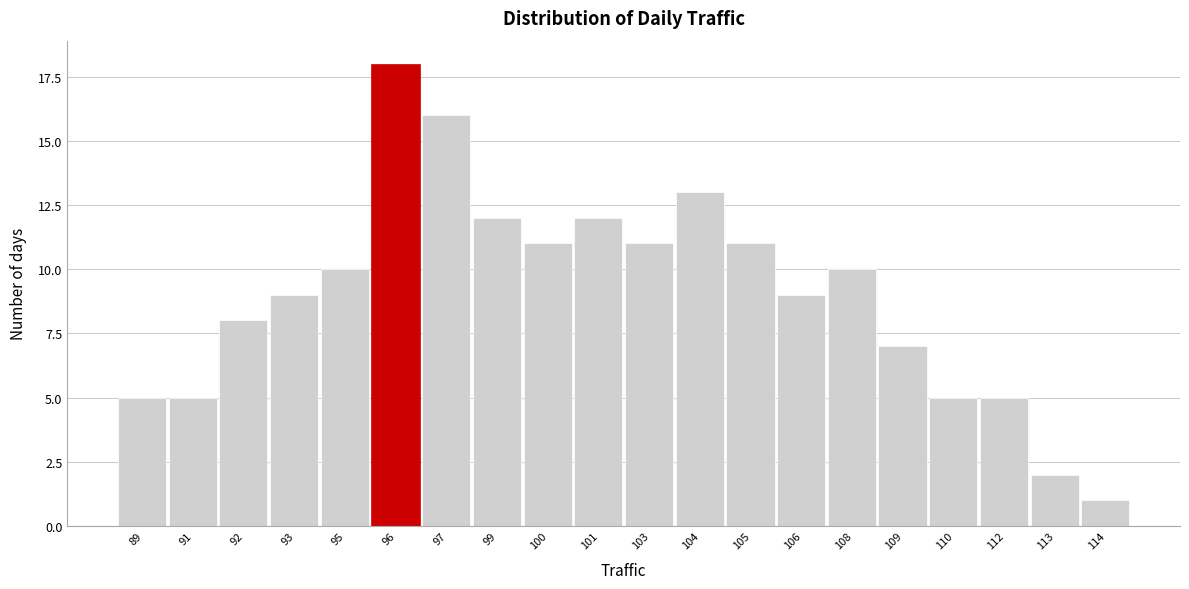

Reading right to left, what are all the values shown in this chart?

1	2	5	5	7	10	9	11	13	11	12	11	12	16	18	10	9	8	5	5